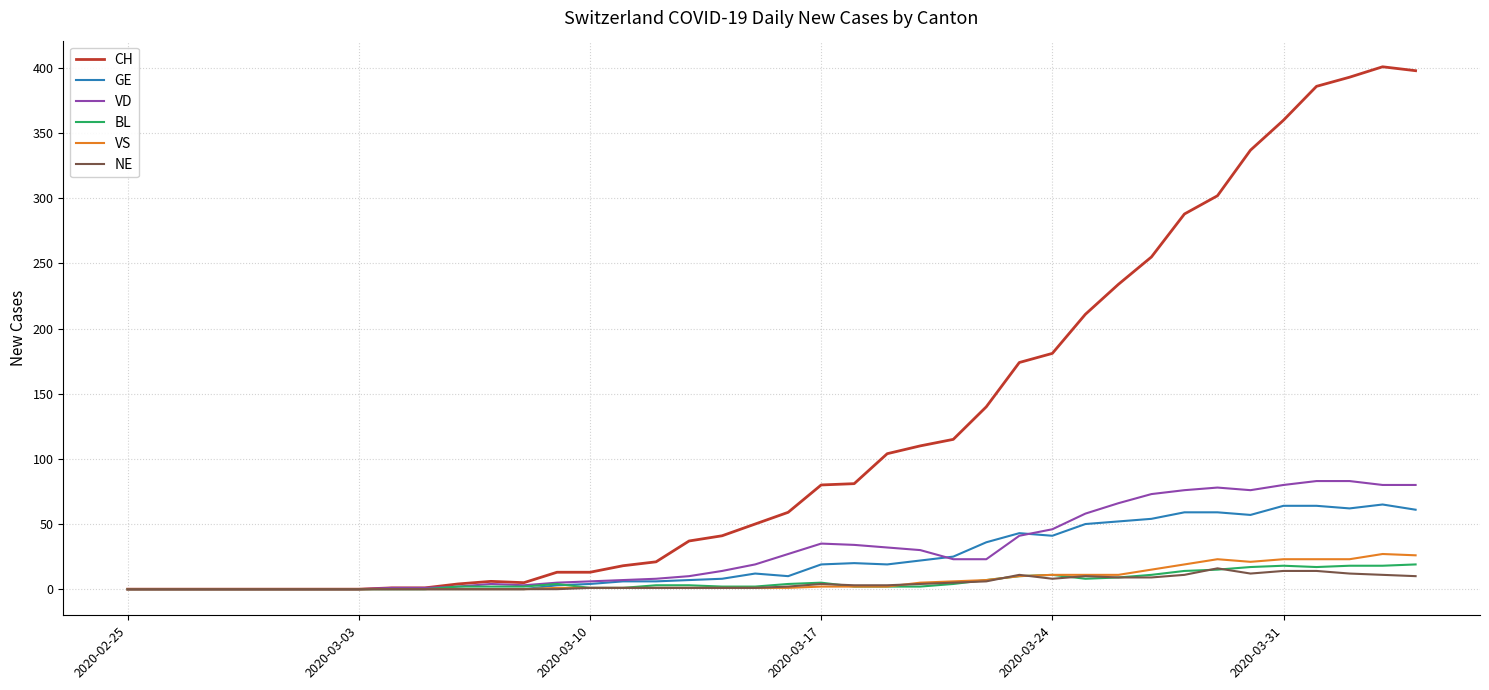

What are all the series names shown in the legend?

CH, GE, VD, BL, VS, NE